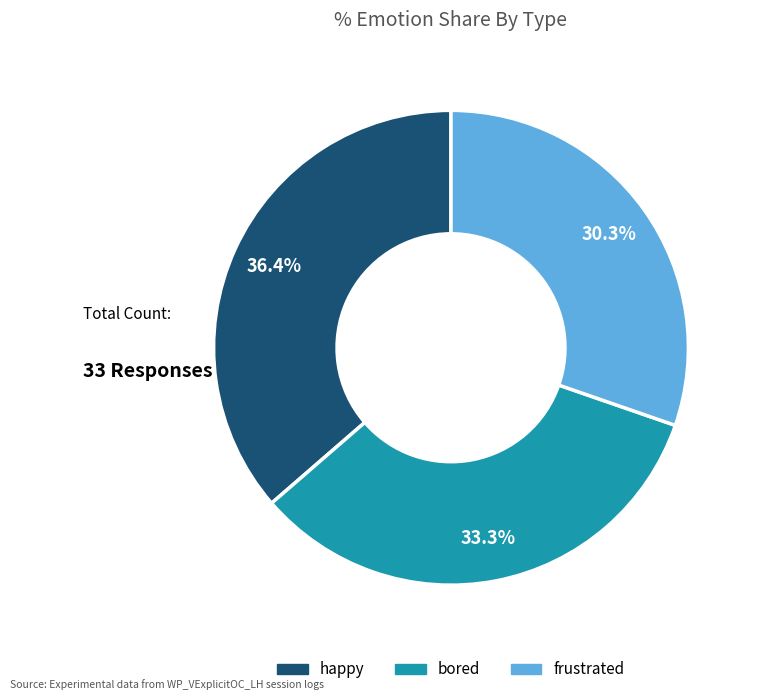

The happy slice represents 36% of the pie. True or false?

True